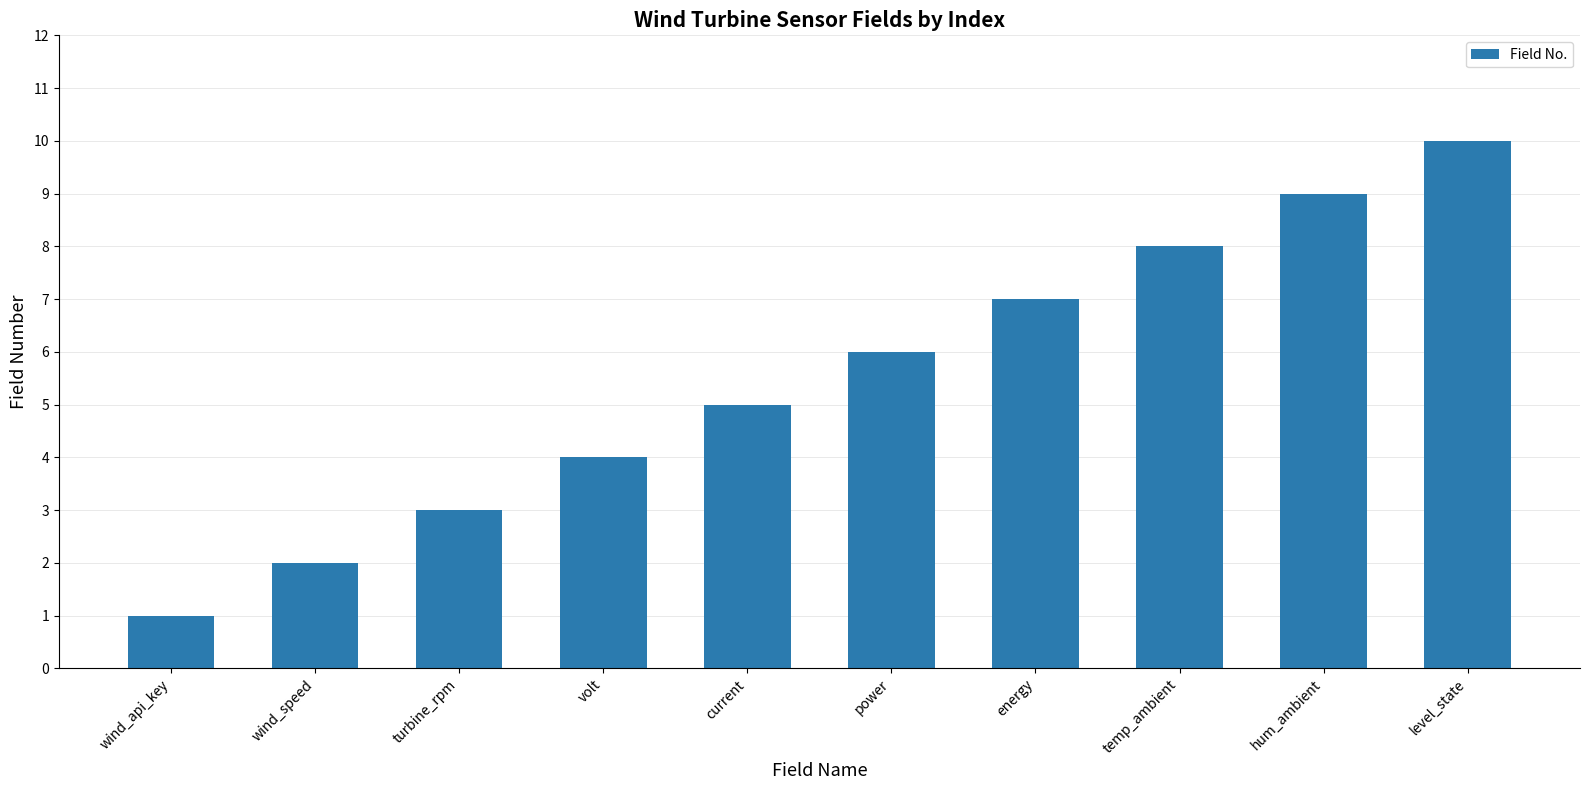

Approximately how many times larger is the value at energy compared to power?

1.2